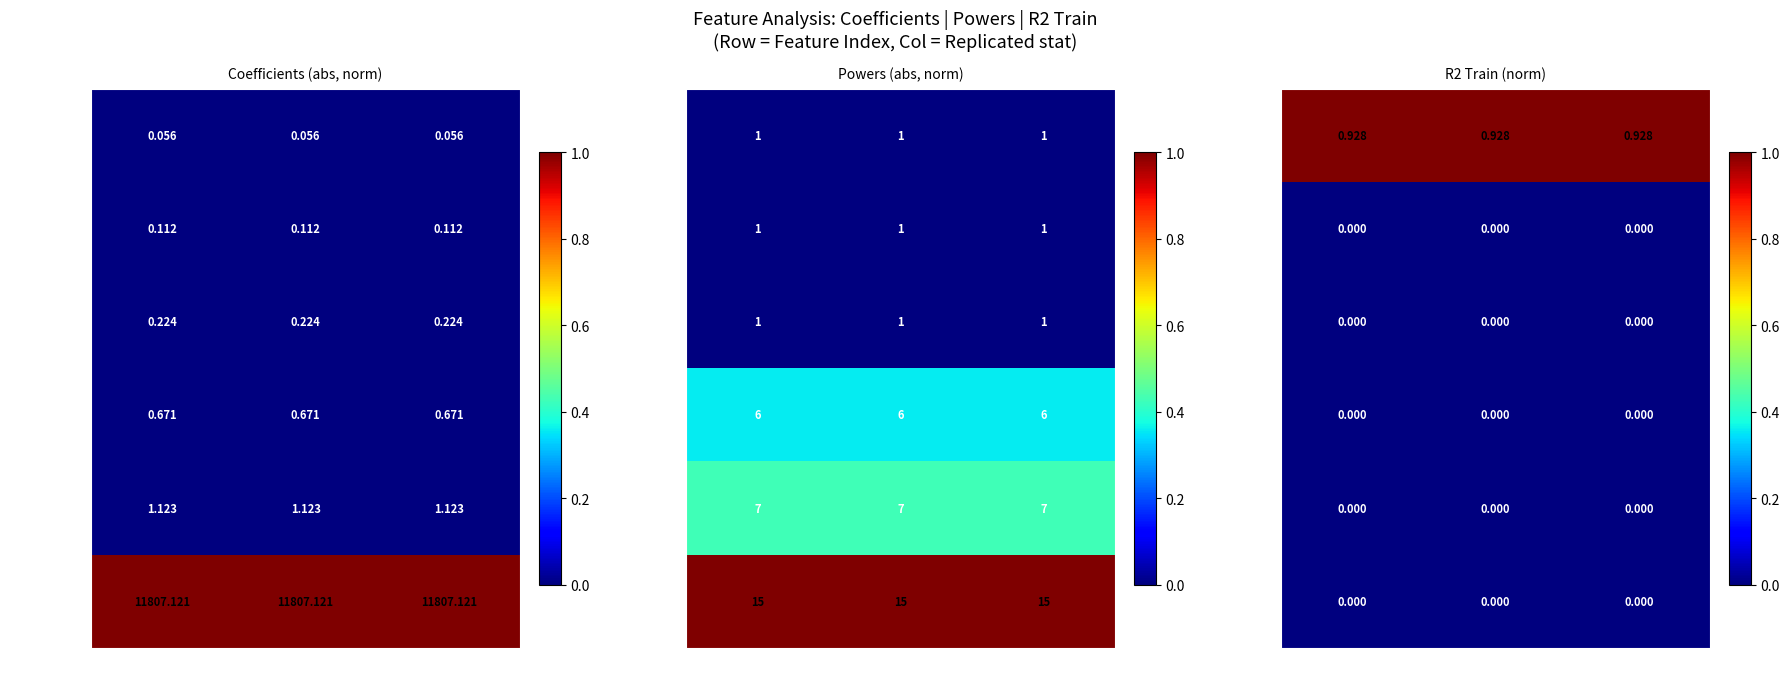

Which series has the largest total across all categories?

0 (H-H, p=-1)